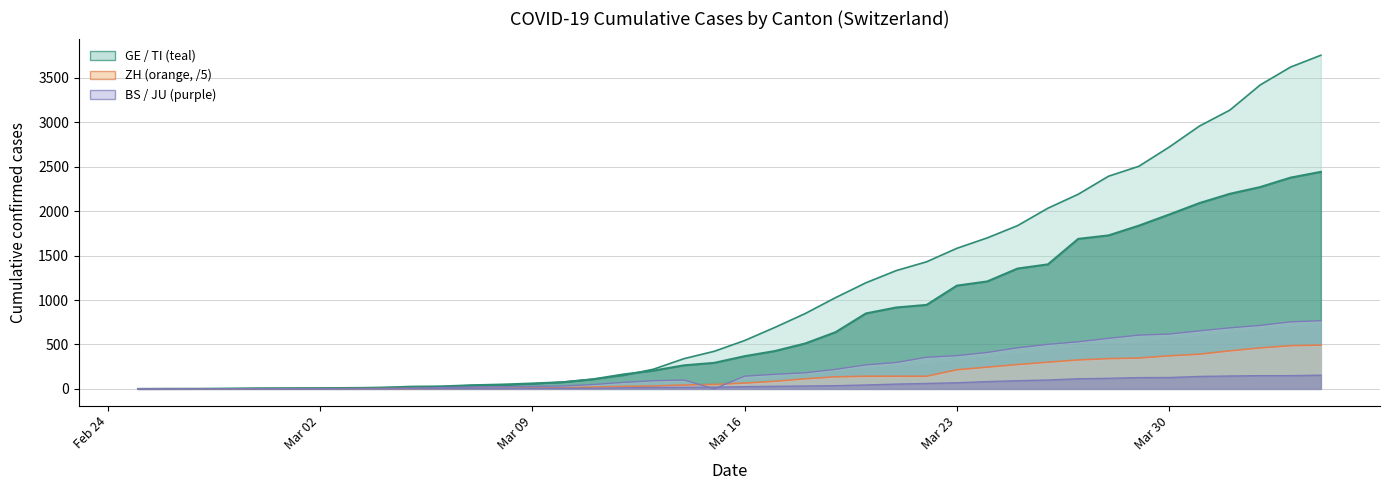

Between 2020-02-27 and 2020-03-29, which series saw the biggest shift?

GE